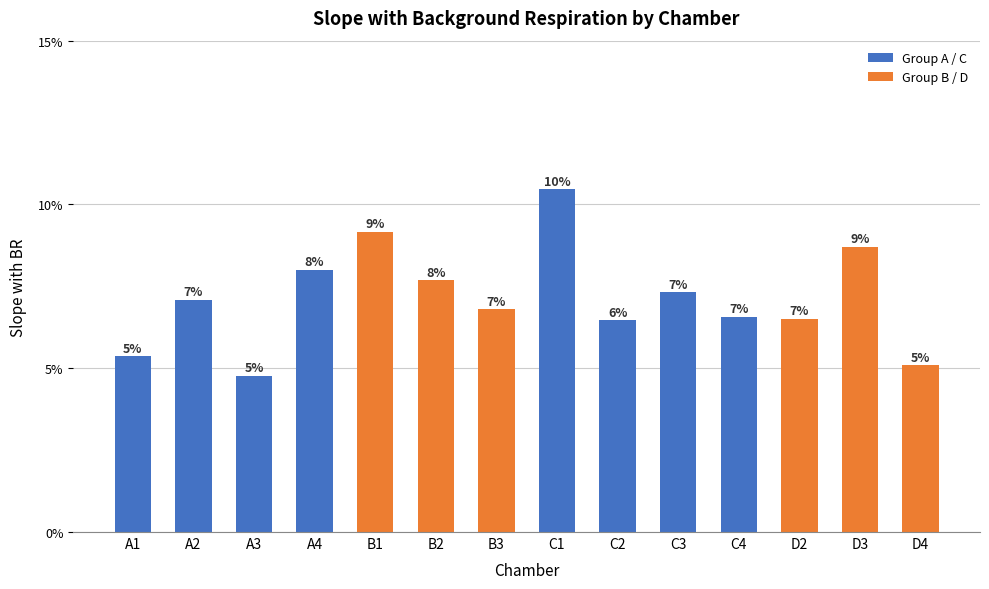

Are the bars horizontal?

No